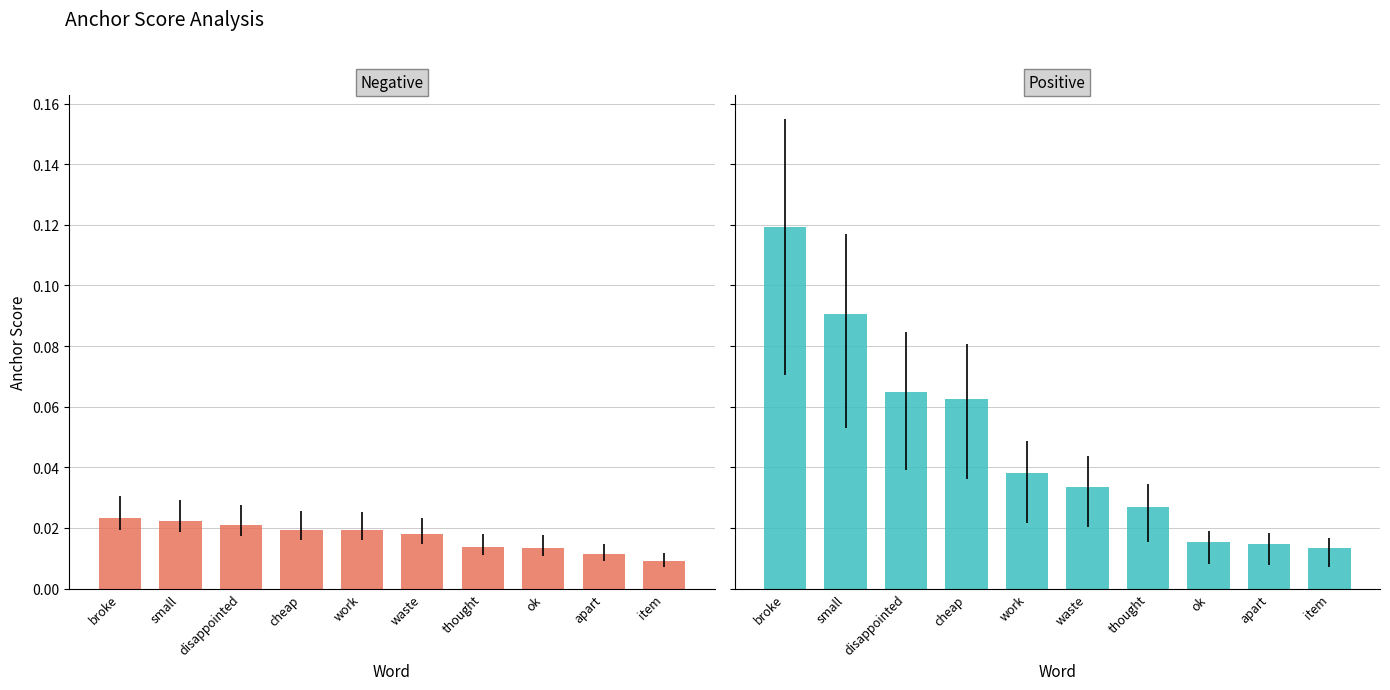

What is the difference between the highest and lowest values at broke?

0.1